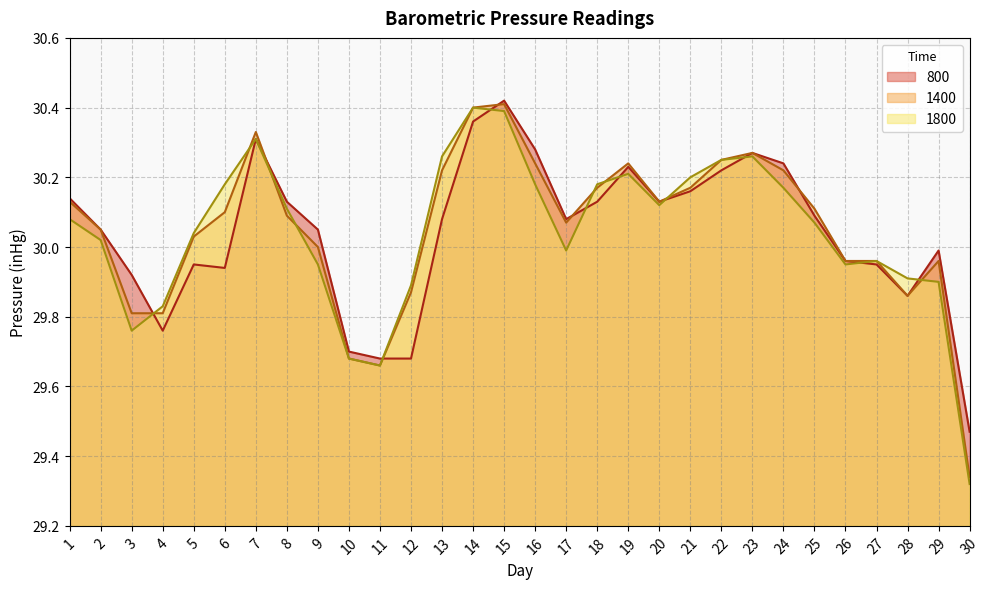

List the labels in order of 1800 value, largest first.

14, 15, 7, 13, 23, 22, 19, 21, 6, 16, 18, 24, 20, 8, 1, 25, 5, 2, 17, 27, 9, 26, 28, 29, 12, 4, 3, 10, 11, 30